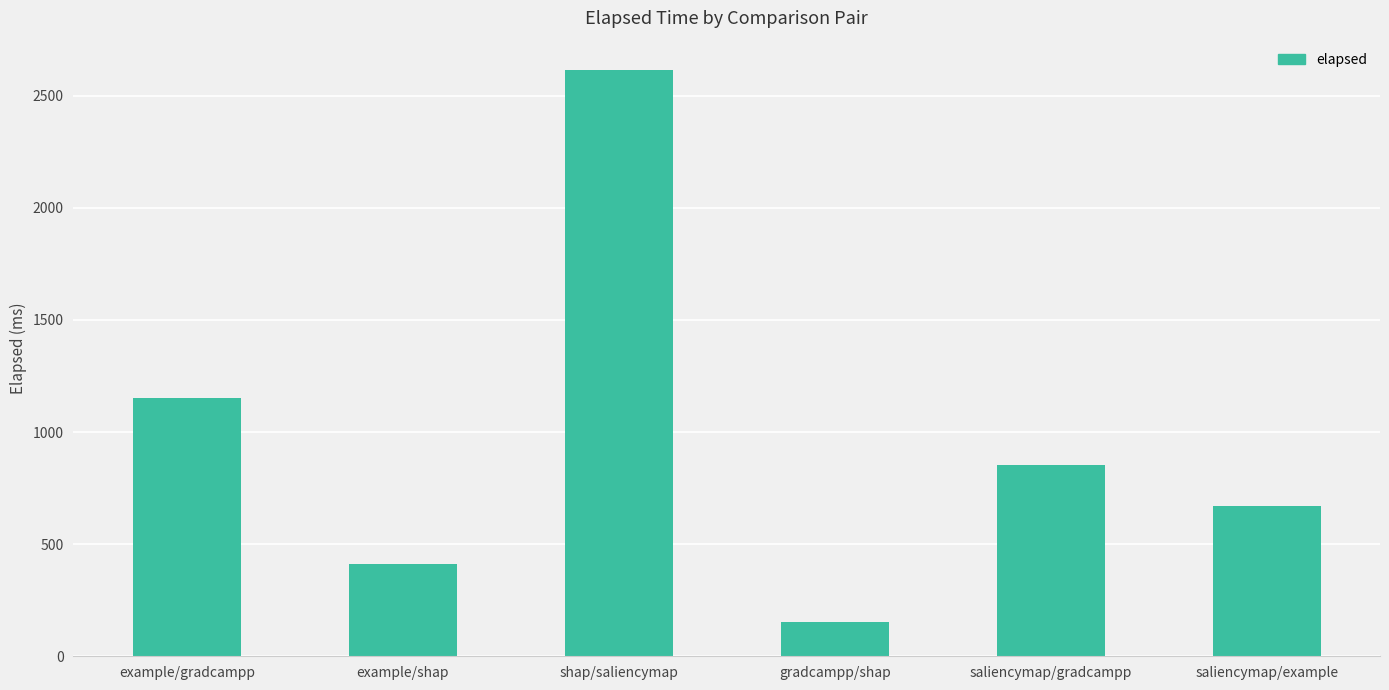

Reading right to left, list all the values displayed in this chart.

saliencymap/example=670	saliencymap/gradcampp=855	gradcampp/shap=153	shap/saliencymap=2615	example/shap=413	example/gradcampp=1151